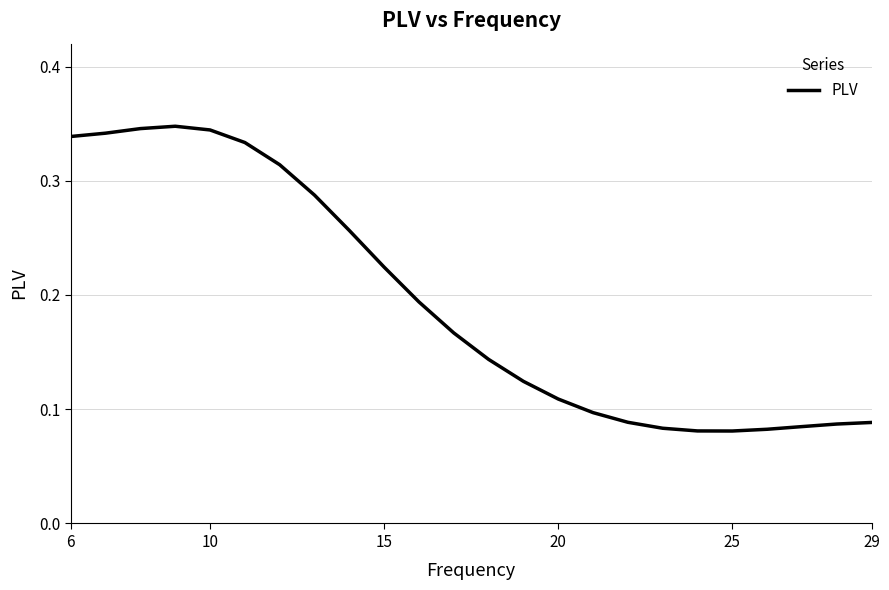

Does the chart have visible grid lines?

Yes